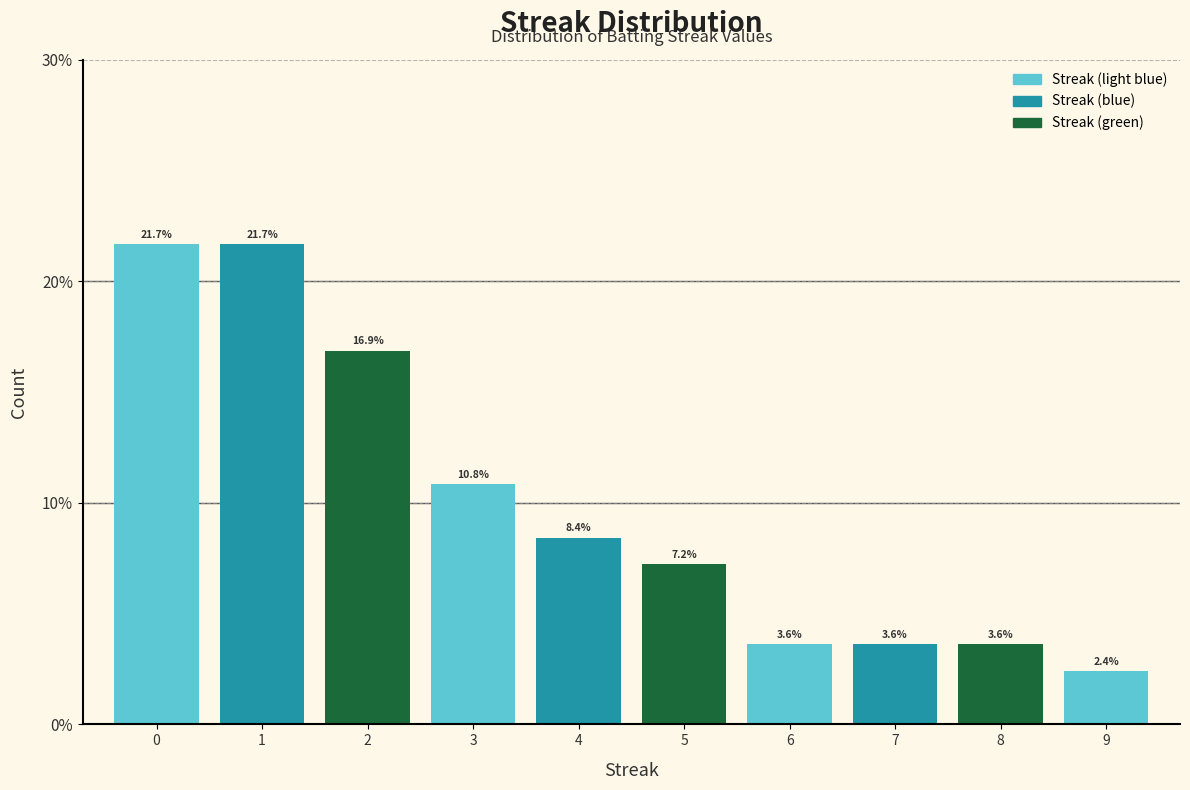

Reading right to left, extract all data points from this chart.

9=2.4	8=3.6	7=3.6	6=3.6	5=7.2	4=8.4	3=10.8	2=16.9	1=21.7	0=21.7